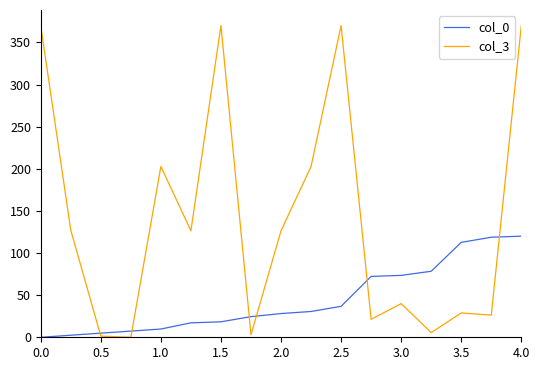

What is the highest value of the col_0 series?

120.0